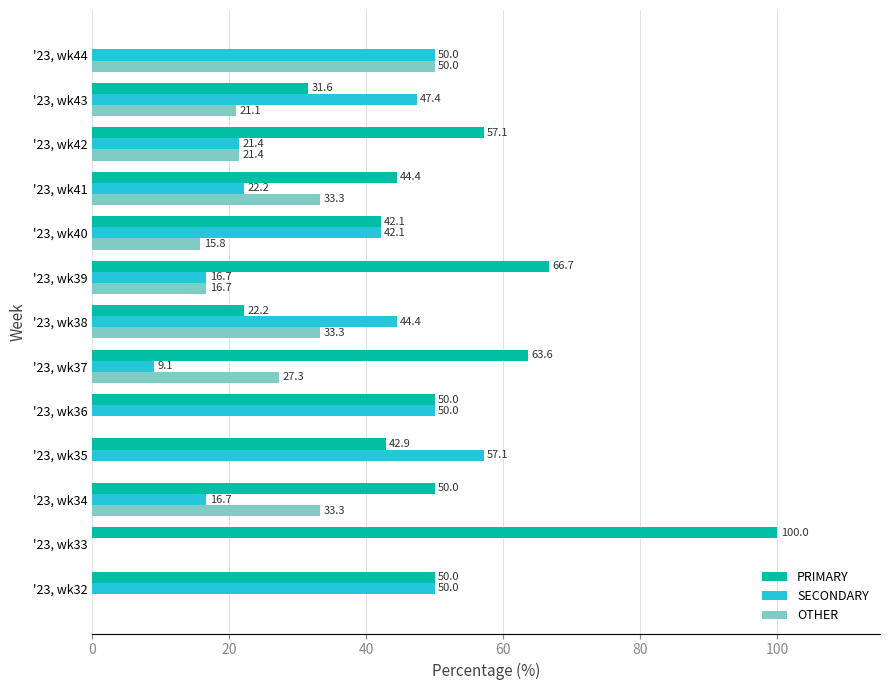

What is the maximum value for OTHER?

50.0